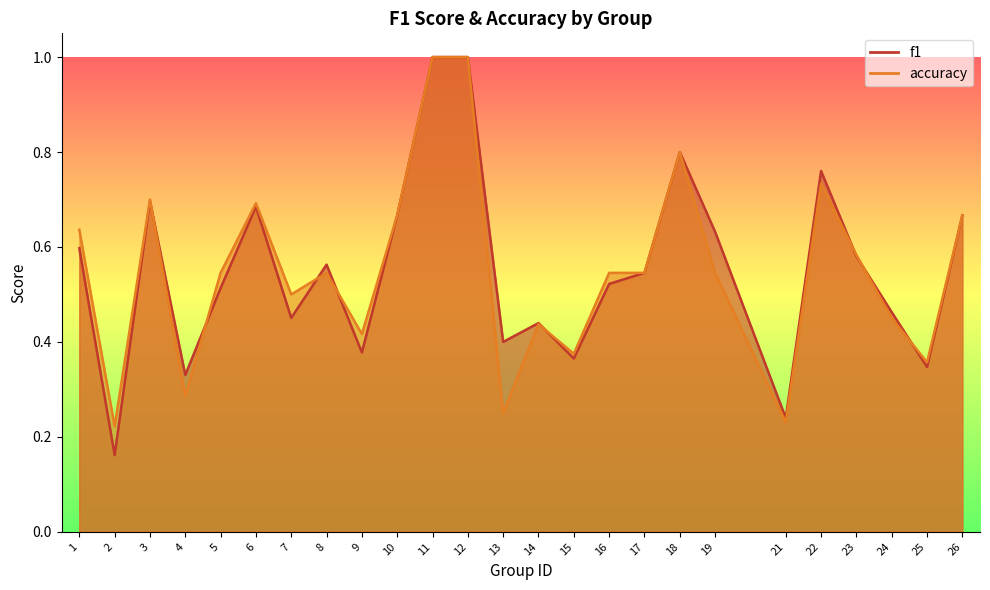

What is the value of the f1 point at the 3rd from the left?

0.7